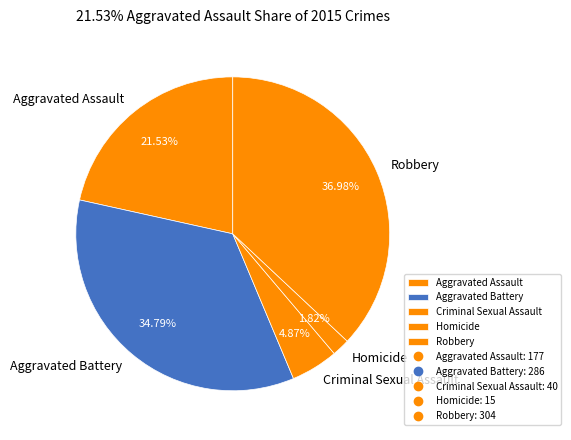

Do Criminal Sexual Assault and Homicide together represent more than half of the pie?

No